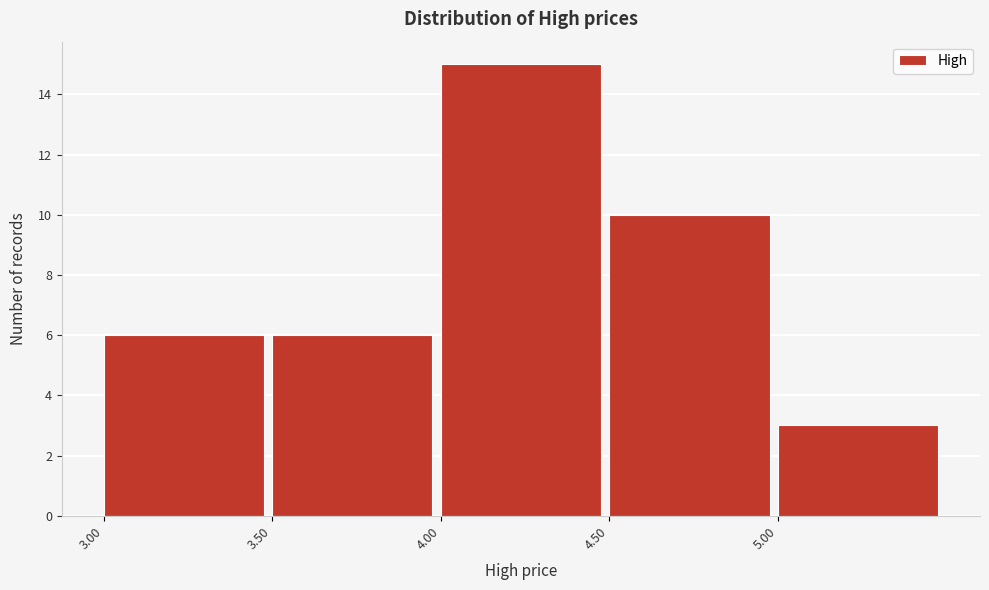

Which range on the x-axis has the tallest bar?

4.0 to 4.5